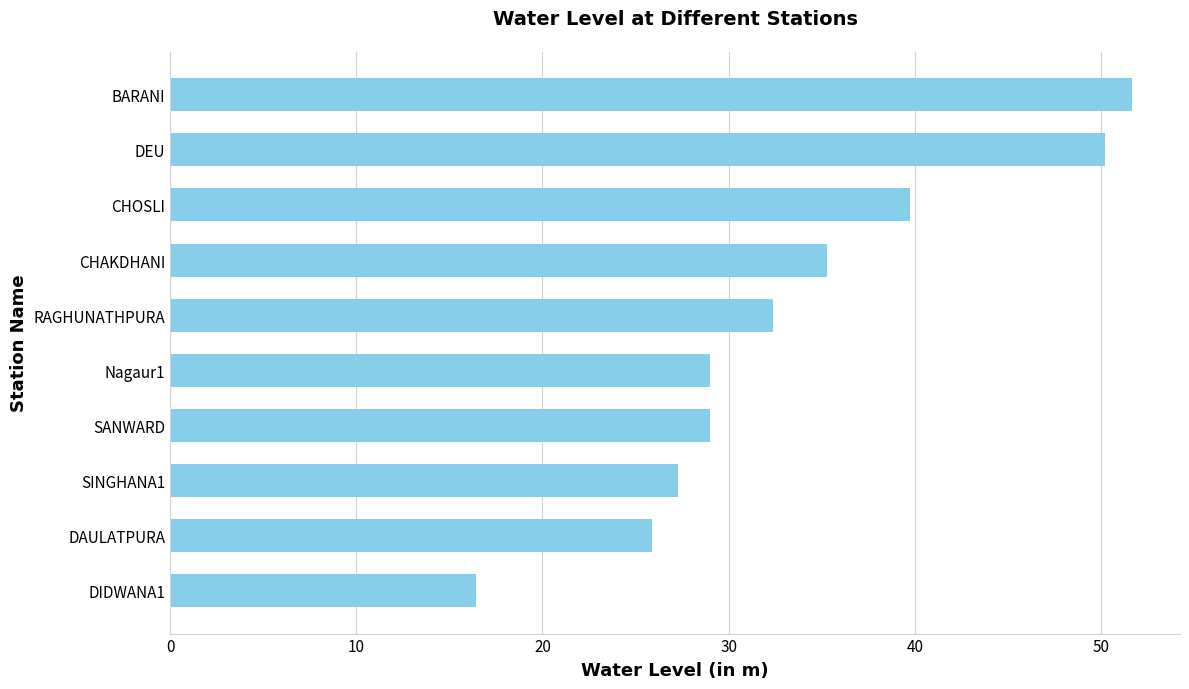

Does the chart contain any negative values?

No